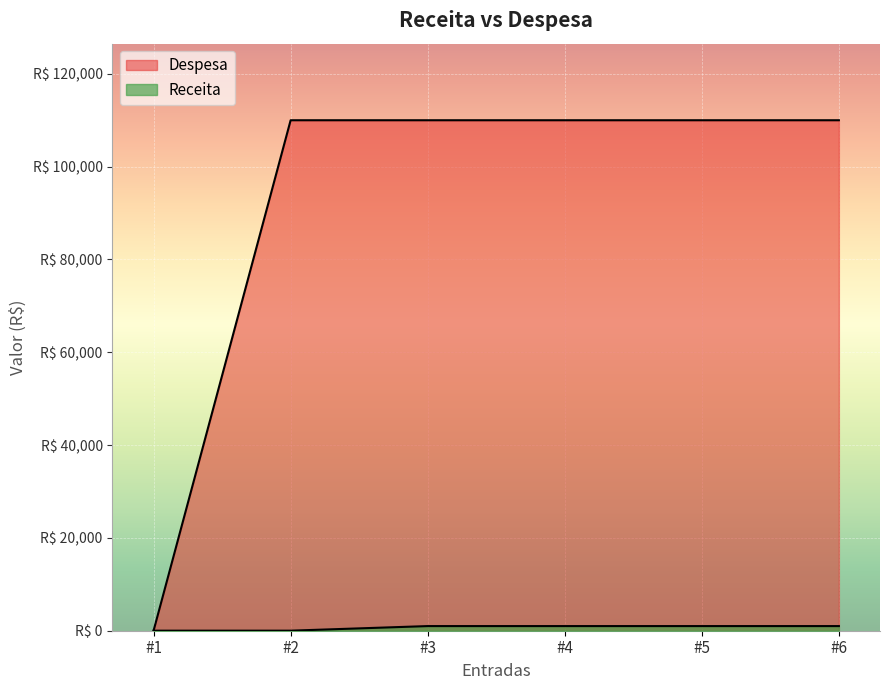

Reading left to right, extract all data points from this chart.

#1=5	#2=110000	#3=110000	#4=110000	#5=110000	#6=110000